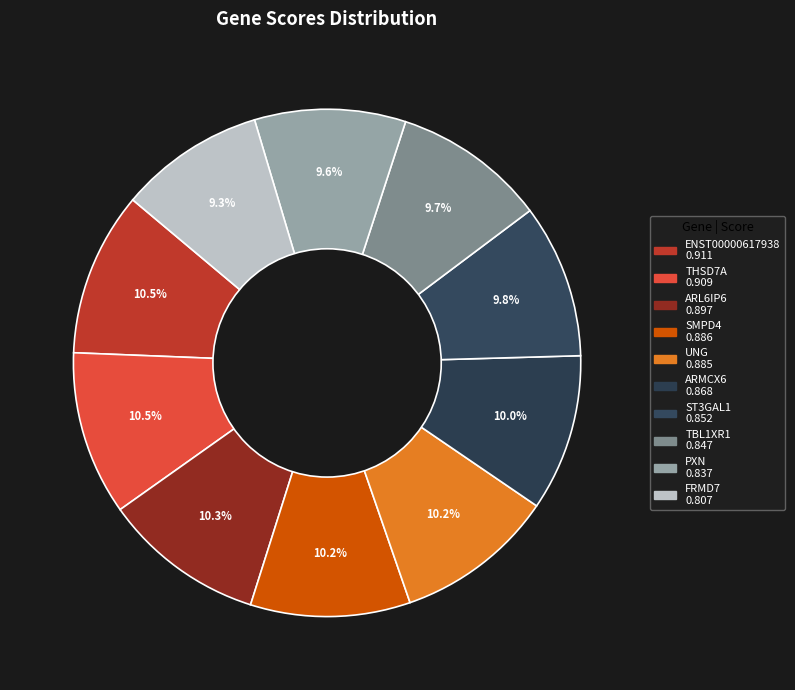

How many slices are in this pie chart?

10